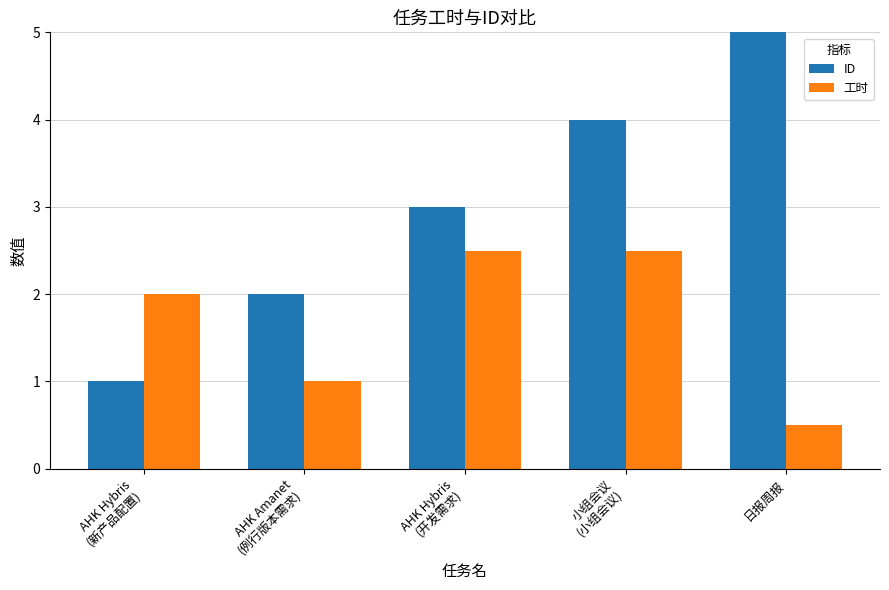

What are all the series names shown in the legend?

ID, 工时